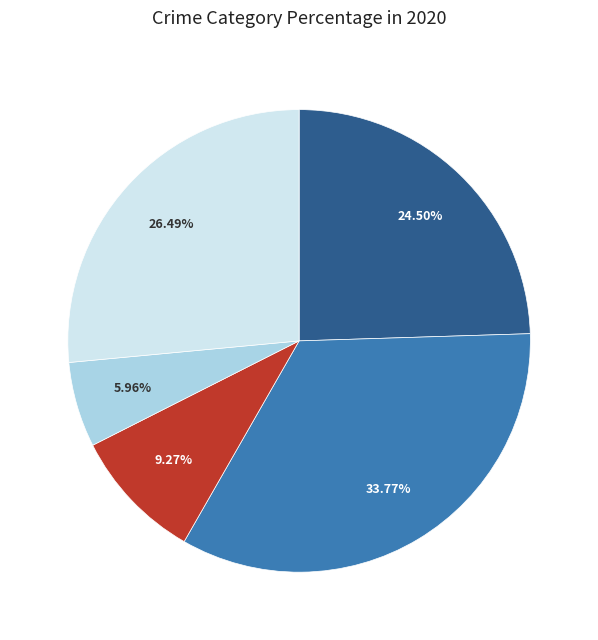

Is there a majority slice in this chart?

No